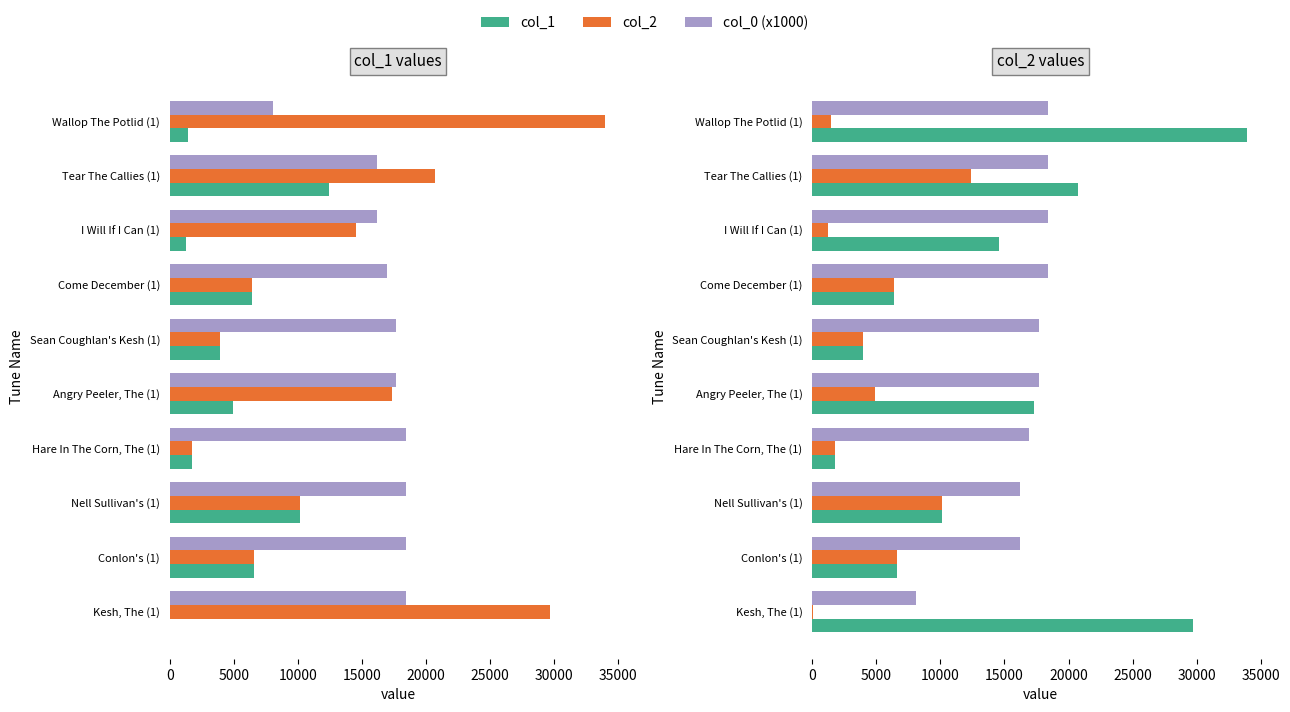

Rank the series at Nell Sullivan's (1) from highest to lowest value.

col_0 (x1000), col_1, col_2